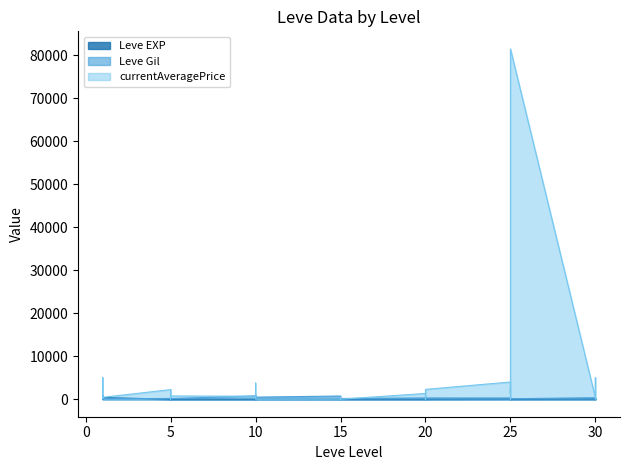

Between 15 and 20, which series saw the biggest shift?

currentAveragePrice